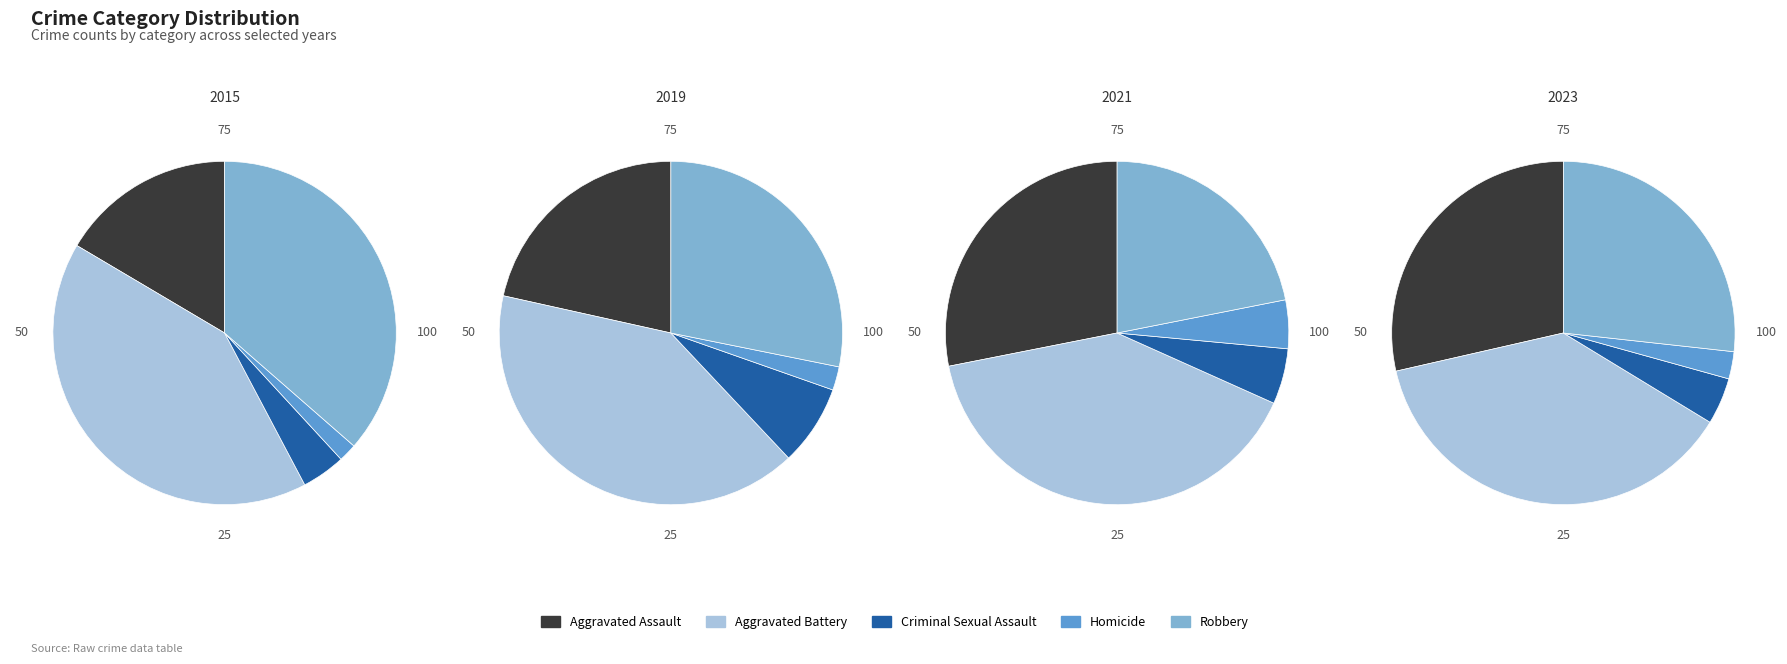

What percentage is the Aggravated Battery slice, to the nearest percent?

41%